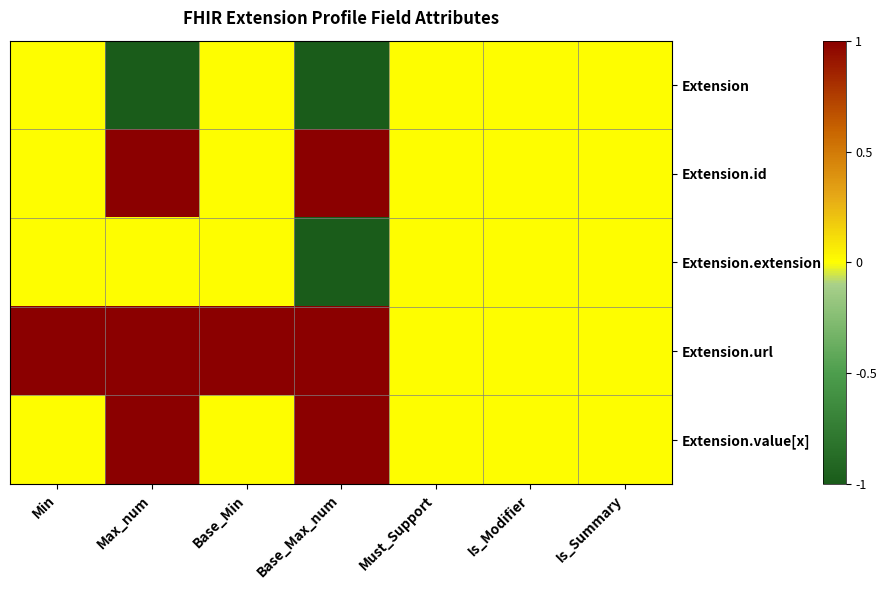

Between Max_num and Is_Modifier, which is larger?

Is_Modifier